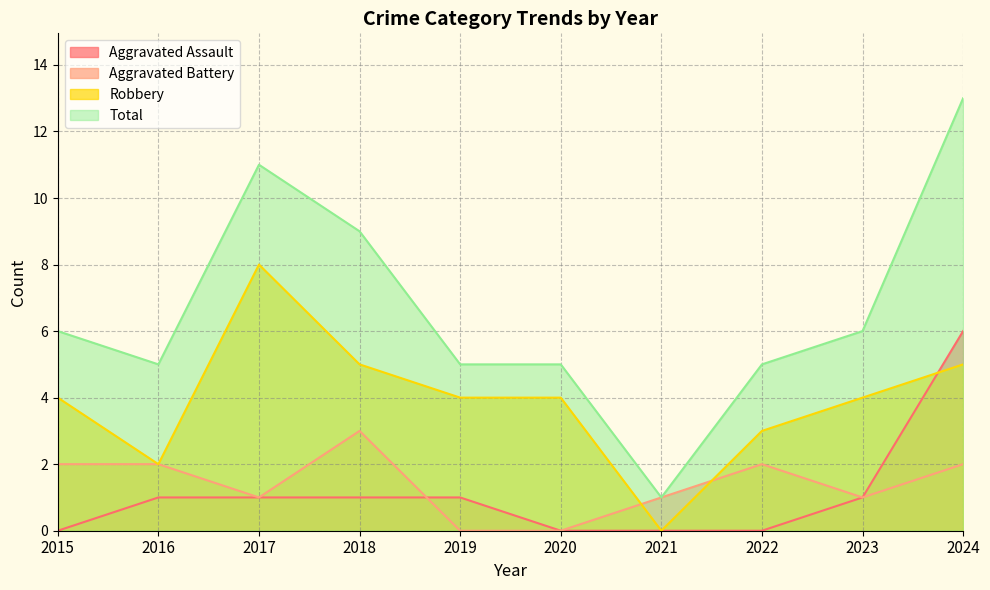

Which label corresponds to the smallest value in the chart?

2015